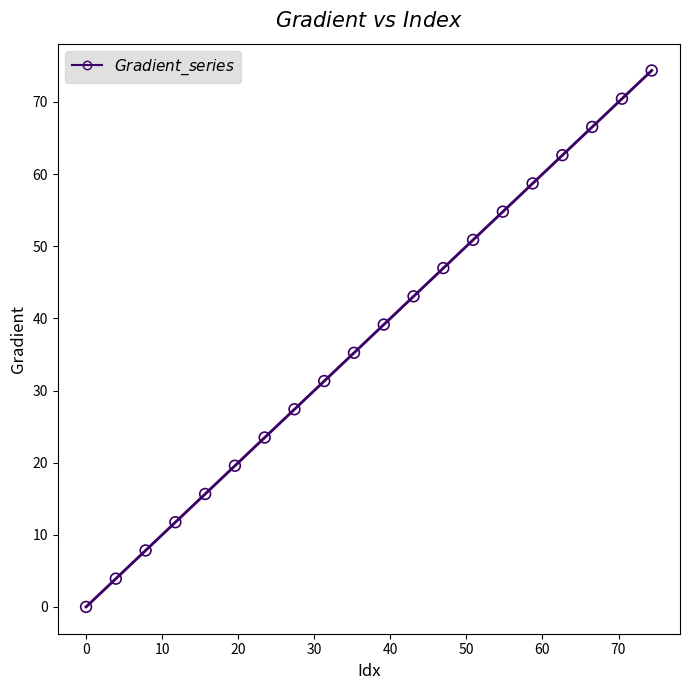

What is the range of X values (max minus min)?

74.4